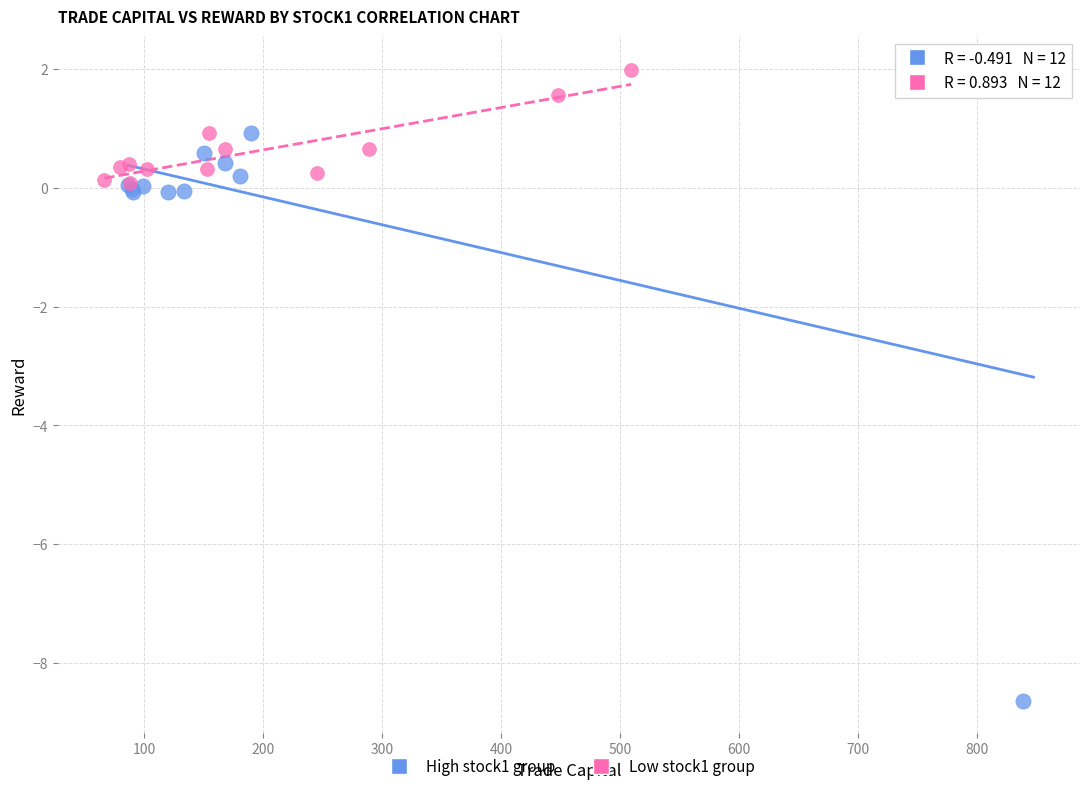

Which series reaches the minimum Y coordinate?

High stock1 group